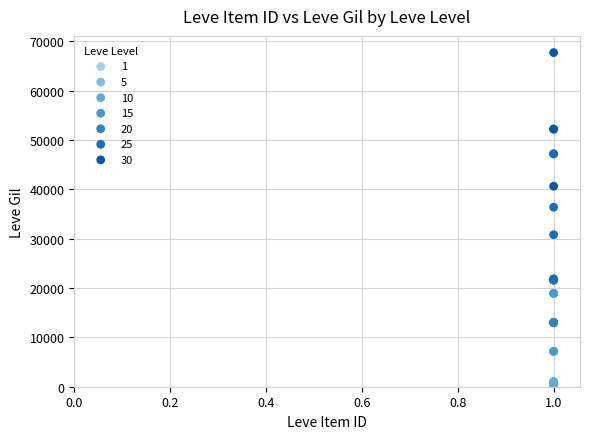

What are all the series names shown in the legend?

1, 5, 10, 15, 20, 25, 30